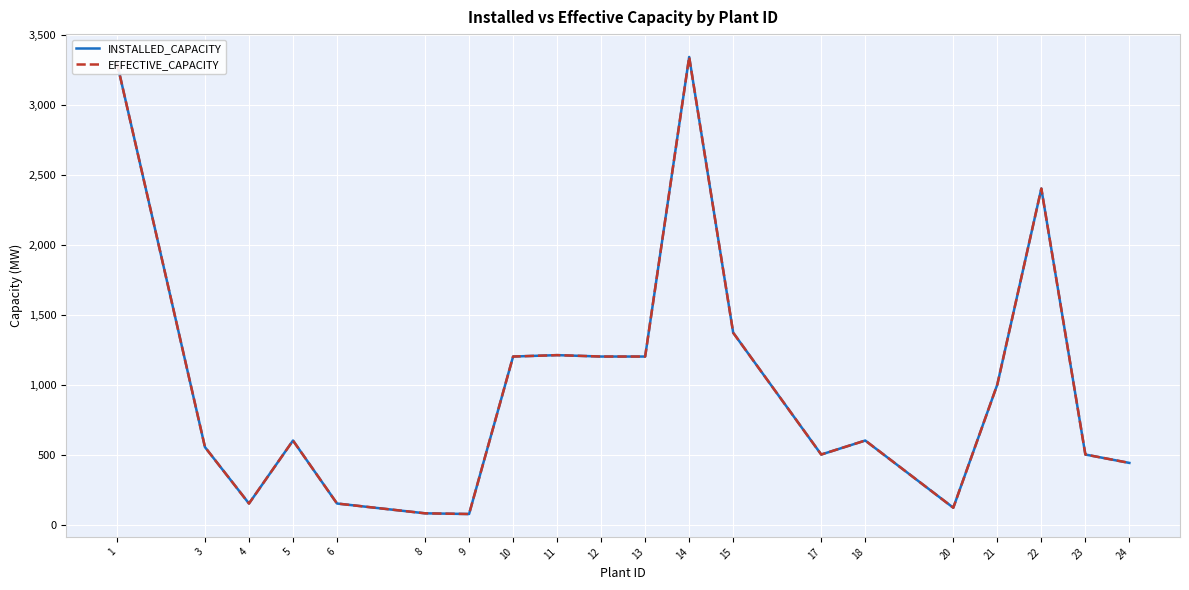

Does the chart display data point markers on the line(s)?

No